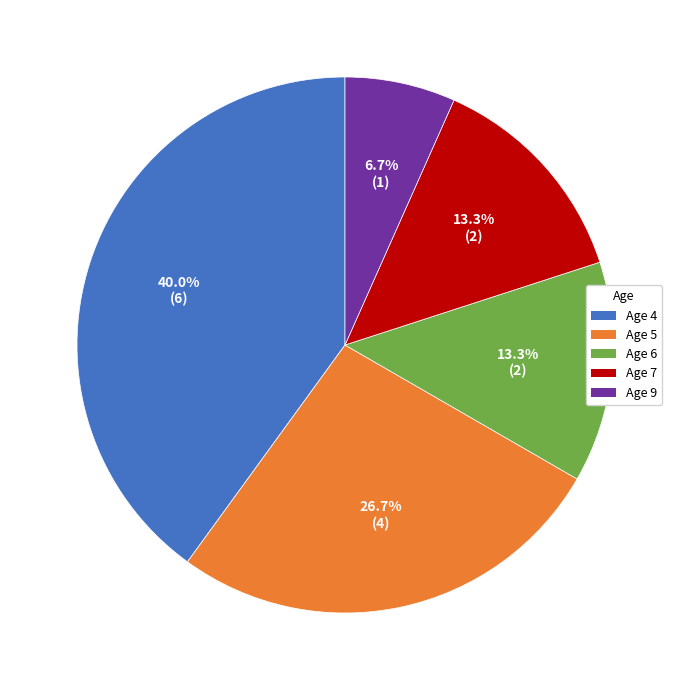

To the nearest percent, what portion does Age 7 represent?

13%